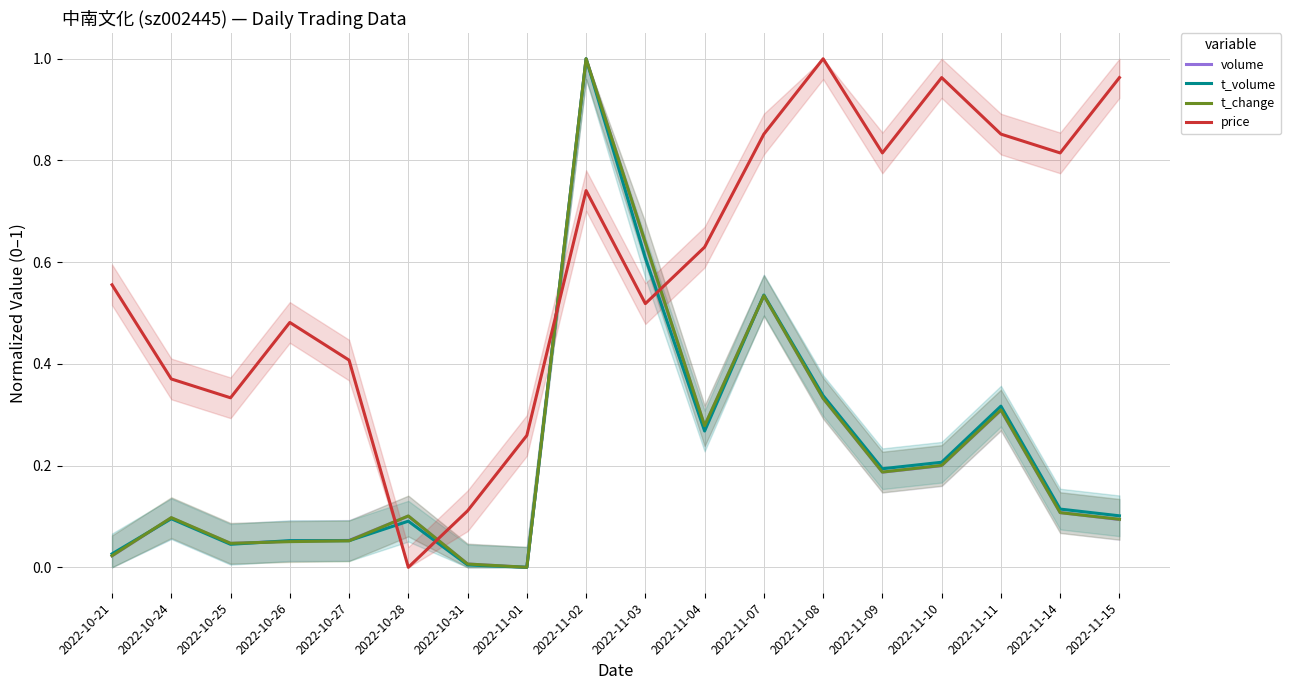

At which category does t_change reach its first local peak?

2022-10-24